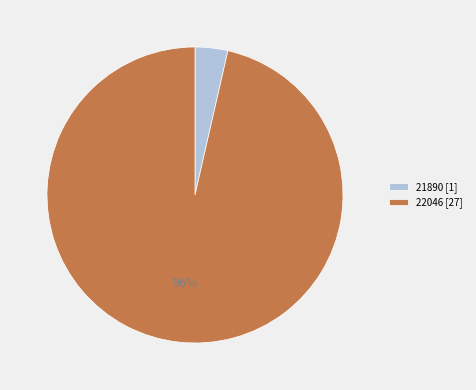

To the nearest percent, what percentage of the pie is 22046?

96%